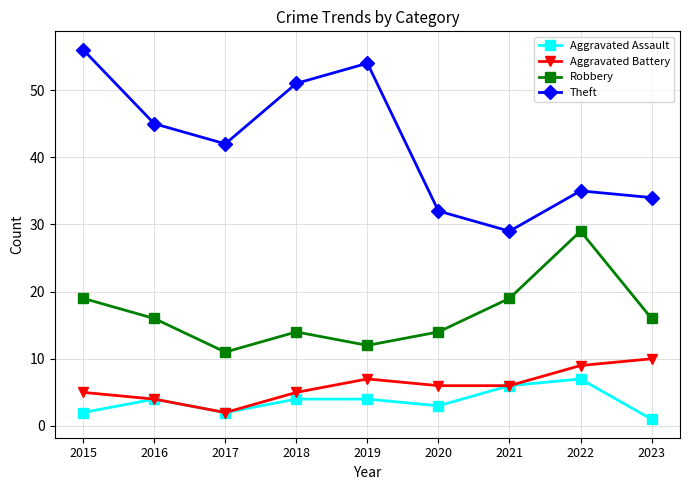

What is the total value across all series at 2019?

77